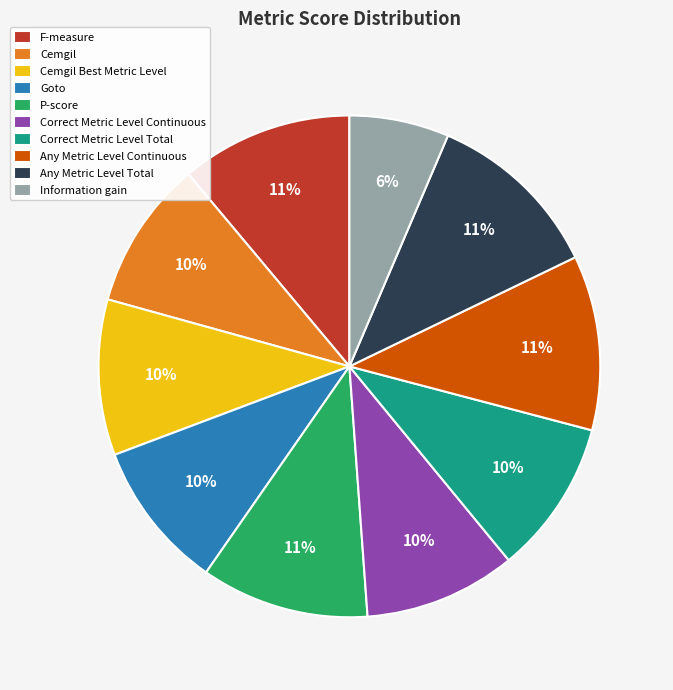

Combined, do Information gain and Correct Metric Level Total account for over 50%?

No